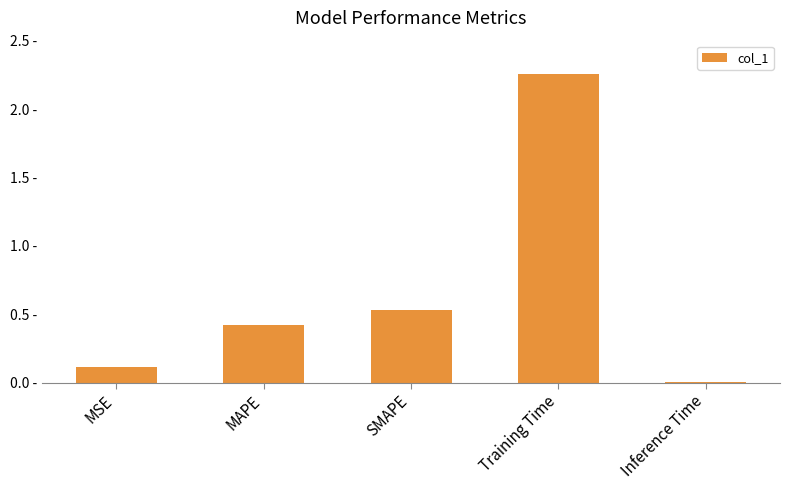

Are the bars horizontal?

No